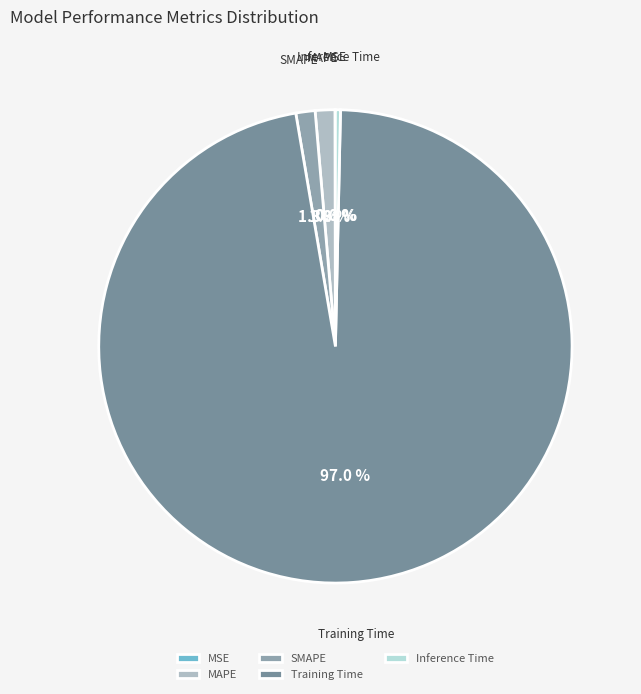

Which category has the biggest portion of the pie?

Training Time